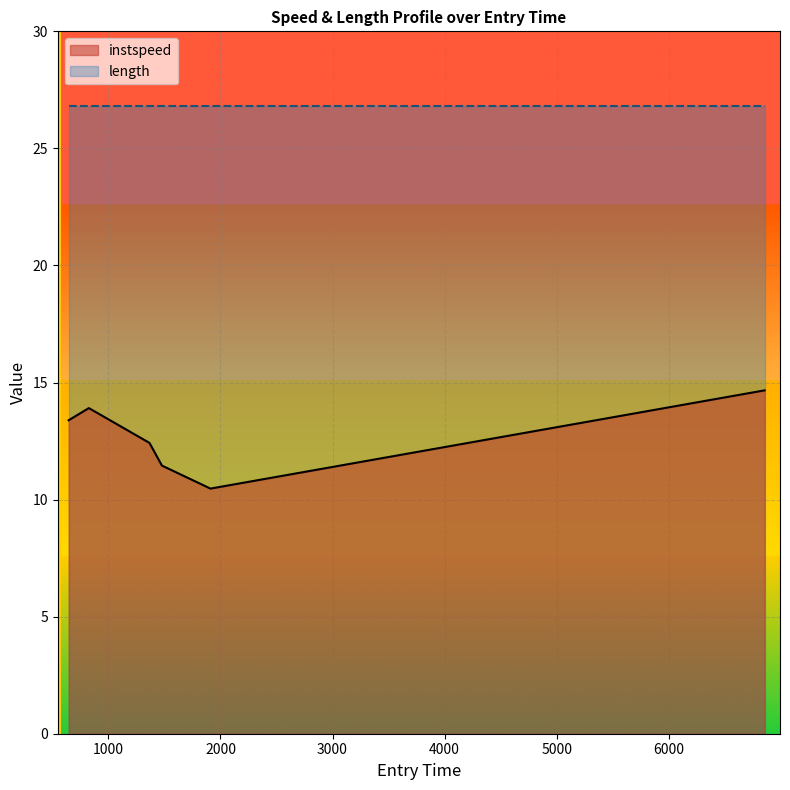

How many values are below 13?

3